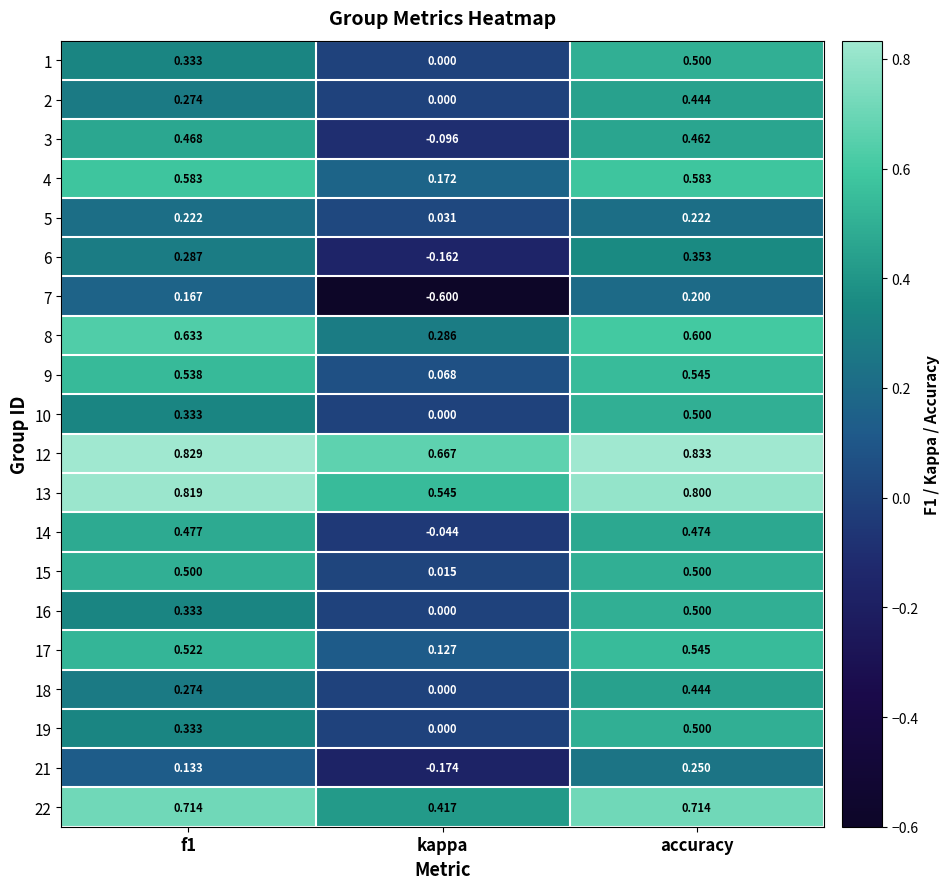

At which category is the sum across all series the highest?

accuracy